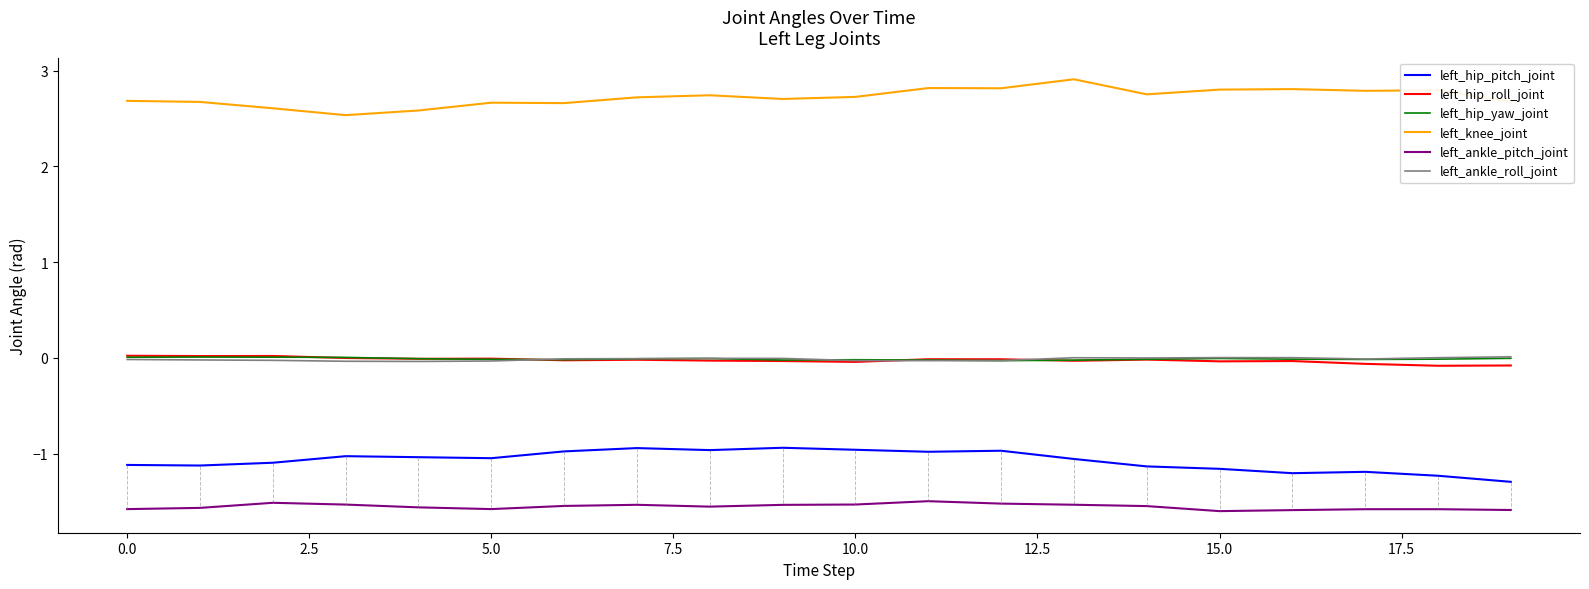

At how many categories does at least one series exceed 2?

20